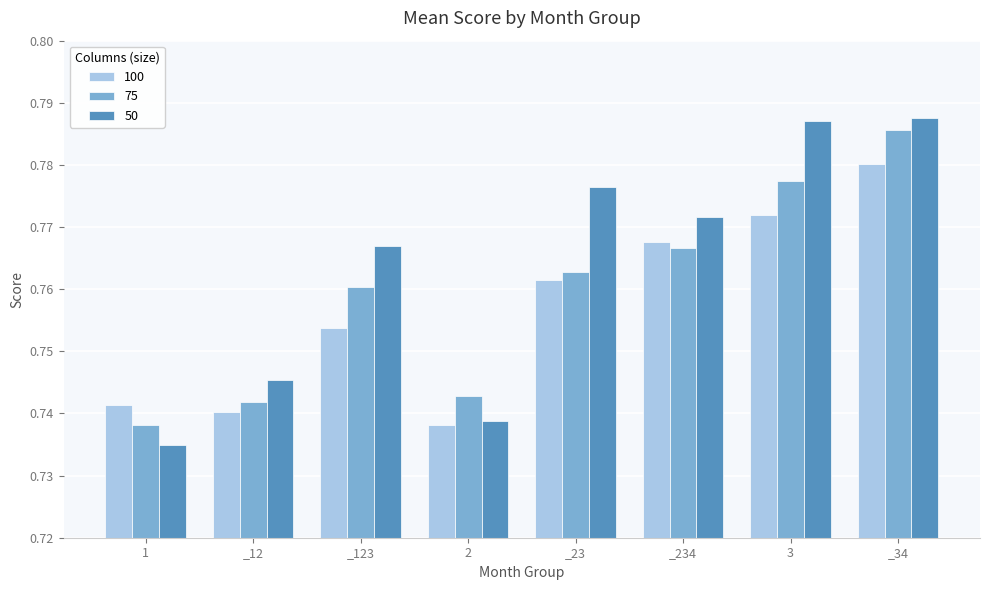

List the series in order of their peak value, highest first.

50, 75, 100